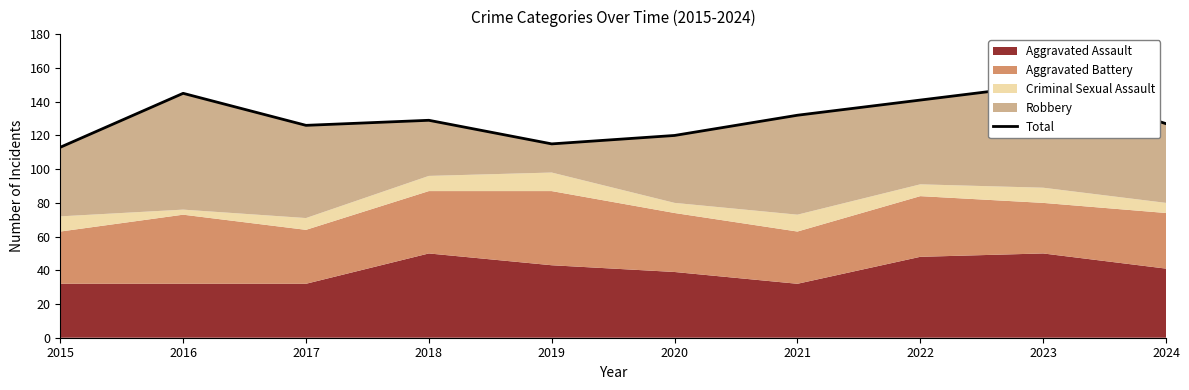

True or false: the data shows 126 at 2017.

True